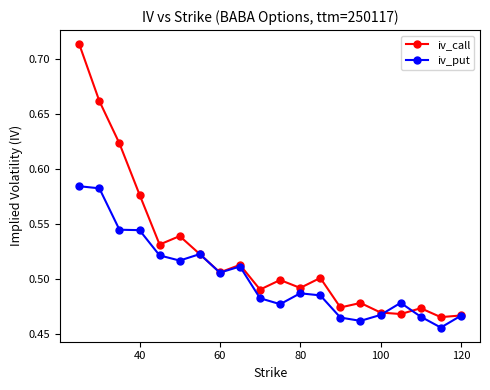

True or false: iv_call has more than 1 interior local peaks.

True